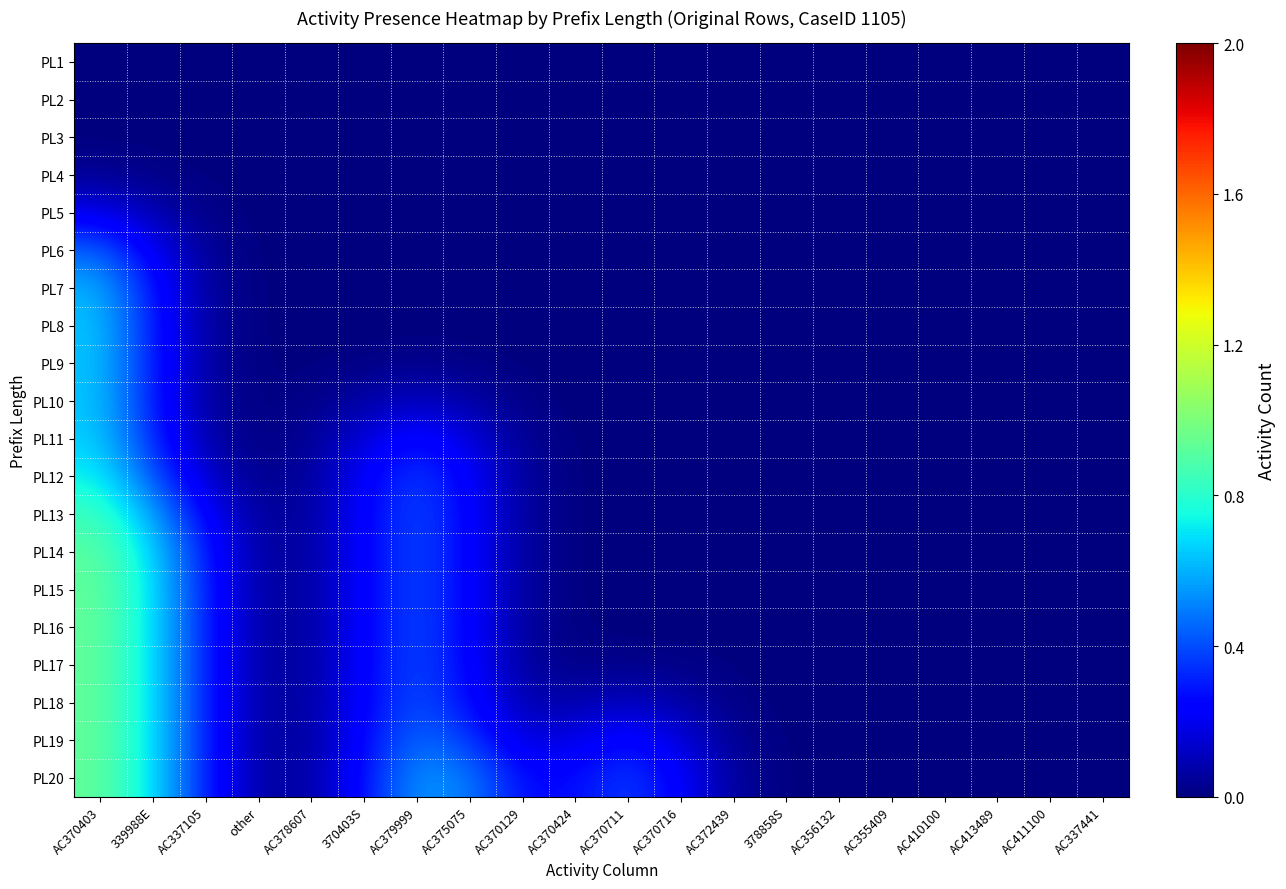

Reading right to left, extract all data points from this chart.

PL1: AC337441=0.0	AC411100=0.0	AC413489=0.0	AC410100=0.0	AC355409=0.0	AC356132=0.0	378858S=0.0	AC372439=0.0	AC370716=0.0	AC370711=0.0	AC370424=0.0	AC370129=0.0	AC375075=0.0	AC379999=0.0	370403S=0.0	AC378607=0.0	other=0.0	AC337105=0.0	339988E=0.0	AC370403=0.0
PL2: AC337441=0.0	AC411100=0.0	AC413489=0.0	AC410100=0.0	AC355409=0.0	AC356132=0.0	378858S=0.0	AC372439=0.0	AC370716=0.0	AC370711=0.0	AC370424=0.0	AC370129=0.0	AC375075=0.0	AC379999=0.0	370403S=0.0	AC378607=0.0	other=0.0	AC337105=0.0	339988E=0.0	AC370403=0.0
PL3: AC337441=0.0	AC411100=0.0	AC413489=0.0	AC410100=0.0	AC355409=0.0	AC356132=0.0	378858S=0.0	AC372439=0.0	AC370716=0.0	AC370711=0.0	AC370424=0.0	AC370129=0.0	AC375075=0.0	AC379999=0.0	370403S=0.0	AC378607=0.0	other=0.0	AC337105=0.0	339988E=0.0	AC370403=0.0
PL4: AC337441=0.0	AC411100=0.0	AC413489=0.0	AC410100=0.0	AC355409=0.0	AC356132=0.0	378858S=0.0	AC372439=0.0	AC370716=0.0	AC370711=0.0	AC370424=0.0	AC370129=0.0	AC375075=0.0	AC379999=0.0	370403S=0.0	AC378607=0.0	other=0.0	AC337105=0.0	339988E=0.0	AC370403=0.0
PL5: AC337441=0.0	AC411100=0.0	AC413489=0.0	AC410100=0.0	AC355409=0.0	AC356132=0.0	378858S=0.0	AC372439=0.0	AC370716=0.0	AC370711=0.0	AC370424=0.0	AC370129=0.0	AC375075=0.0	AC379999=0.0	370403S=0.0	AC378607=0.0	other=0.0	AC337105=0.0	339988E=0.1	AC370403=0.2
PL6: AC337441=0.0	AC411100=0.0	AC413489=0.0	AC410100=0.0	AC355409=0.0	AC356132=0.0	378858S=0.0	AC372439=0.0	AC370716=0.0	AC370711=0.0	AC370424=0.0	AC370129=0.0	AC375075=0.0	AC379999=0.0	370403S=0.0	AC378607=0.0	other=0.0	AC337105=0.0	339988E=0.2	AC370403=0.4
PL7: AC337441=0.0	AC411100=0.0	AC413489=0.0	AC410100=0.0	AC355409=0.0	AC356132=0.0	378858S=0.0	AC372439=0.0	AC370716=0.0	AC370711=0.0	AC370424=0.0	AC370129=0.0	AC375075=0.0	AC379999=0.0	370403S=0.0	AC378607=0.0	other=0.0	AC337105=0.1	339988E=0.3	AC370403=0.6
PL8: AC337441=0.0	AC411100=0.0	AC413489=0.0	AC410100=0.0	AC355409=0.0	AC356132=0.0	378858S=0.0	AC372439=0.0	AC370716=0.0	AC370711=0.0	AC370424=0.0	AC370129=0.0	AC375075=0.0	AC379999=0.0	370403S=0.0	AC378607=0.0	other=0.0	AC337105=0.1	339988E=0.3	AC370403=0.6
PL9: AC337441=0.0	AC411100=0.0	AC413489=0.0	AC410100=0.0	AC355409=0.0	AC356132=0.0	378858S=0.0	AC372439=0.0	AC370716=0.0	AC370711=0.0	AC370424=0.0	AC370129=0.0	AC375075=0.0	AC379999=0.0	370403S=0.0	AC378607=0.0	other=0.0	AC337105=0.1	339988E=0.3	AC370403=0.6
PL10: AC337441=0.0	AC411100=0.0	AC413489=0.0	AC410100=0.0	AC355409=0.0	AC356132=0.0	378858S=0.0	AC372439=0.0	AC370716=0.0	AC370711=0.0	AC370424=0.0	AC370129=0.0	AC375075=0.1	AC379999=0.1	370403S=0.1	AC378607=0.0	other=0.0	AC337105=0.1	339988E=0.3	AC370403=0.6
PL11: AC337441=0.0	AC411100=0.0	AC413489=0.0	AC410100=0.0	AC355409=0.0	AC356132=0.0	378858S=0.0	AC372439=0.0	AC370716=0.0	AC370711=0.0	AC370424=0.0	AC370129=0.0	AC375075=0.2	AC379999=0.3	370403S=0.2	AC378607=0.0	other=0.0	AC337105=0.1	339988E=0.3	AC370403=0.7
PL12: AC337441=0.0	AC411100=0.0	AC413489=0.0	AC410100=0.0	AC355409=0.0	AC356132=0.0	378858S=0.0	AC372439=0.0	AC370716=0.0	AC370711=0.0	AC370424=0.0	AC370129=0.1	AC375075=0.2	AC379999=0.4	370403S=0.2	AC378607=0.1	other=0.0	AC337105=0.1	339988E=0.4	AC370403=0.7
PL13: AC337441=0.0	AC411100=0.0	AC413489=0.0	AC410100=0.0	AC355409=0.0	AC356132=0.0	378858S=0.0	AC372439=0.0	AC370716=0.0	AC370711=0.0	AC370424=0.0	AC370129=0.1	AC375075=0.2	AC379999=0.4	370403S=0.2	AC378607=0.1	other=0.0	AC337105=0.2	339988E=0.6	AC370403=0.8
PL14: AC337441=0.0	AC411100=0.0	AC413489=0.0	AC410100=0.0	AC355409=0.0	AC356132=0.0	378858S=0.0	AC372439=0.0	AC370716=0.0	AC370711=0.0	AC370424=0.0	AC370129=0.1	AC375075=0.2	AC379999=0.4	370403S=0.2	AC378607=0.1	other=0.1	AC337105=0.3	339988E=0.7	AC370403=0.9
PL15: AC337441=0.0	AC411100=0.0	AC413489=0.0	AC410100=0.0	AC355409=0.0	AC356132=0.0	378858S=0.0	AC372439=0.0	AC370716=0.0	AC370711=0.0	AC370424=0.0	AC370129=0.1	AC375075=0.2	AC379999=0.4	370403S=0.2	AC378607=0.1	other=0.1	AC337105=0.3	339988E=0.7	AC370403=0.9
PL16: AC337441=0.0	AC411100=0.0	AC413489=0.0	AC410100=0.0	AC355409=0.0	AC356132=0.0	378858S=0.0	AC372439=0.0	AC370716=0.0	AC370711=0.0	AC370424=0.0	AC370129=0.1	AC375075=0.2	AC379999=0.4	370403S=0.2	AC378607=0.1	other=0.1	AC337105=0.3	339988E=0.7	AC370403=0.9
PL17: AC337441=0.0	AC411100=0.0	AC413489=0.0	AC410100=0.0	AC355409=0.0	AC356132=0.0	378858S=0.0	AC372439=0.0	AC370716=0.0	AC370711=0.0	AC370424=0.0	AC370129=0.1	AC375075=0.2	AC379999=0.4	370403S=0.2	AC378607=0.1	other=0.1	AC337105=0.3	339988E=0.7	AC370403=0.9
PL18: AC337441=0.0	AC411100=0.0	AC413489=0.0	AC410100=0.0	AC355409=0.0	AC356132=0.0	378858S=0.0	AC372439=0.0	AC370716=0.1	AC370711=0.1	AC370424=0.1	AC370129=0.1	AC375075=0.3	AC379999=0.4	370403S=0.2	AC378607=0.1	other=0.1	AC337105=0.3	339988E=0.7	AC370403=0.9
PL19: AC337441=0.0	AC411100=0.0	AC413489=0.0	AC410100=0.0	AC355409=0.0	AC356132=0.0	378858S=0.0	AC372439=0.0	AC370716=0.2	AC370711=0.3	AC370424=0.2	AC370129=0.2	AC375075=0.4	AC379999=0.5	370403S=0.3	AC378607=0.1	other=0.1	AC337105=0.3	339988E=0.7	AC370403=0.9
PL20: AC337441=0.0	AC411100=0.0	AC413489=0.0	AC410100=0.0	AC355409=0.0	AC356132=0.0	378858S=0.0	AC372439=0.1	AC370716=0.2	AC370711=0.4	AC370424=0.3	AC370129=0.3	AC375075=0.5	AC379999=0.6	370403S=0.3	AC378607=0.1	other=0.1	AC337105=0.3	339988E=0.7	AC370403=0.9